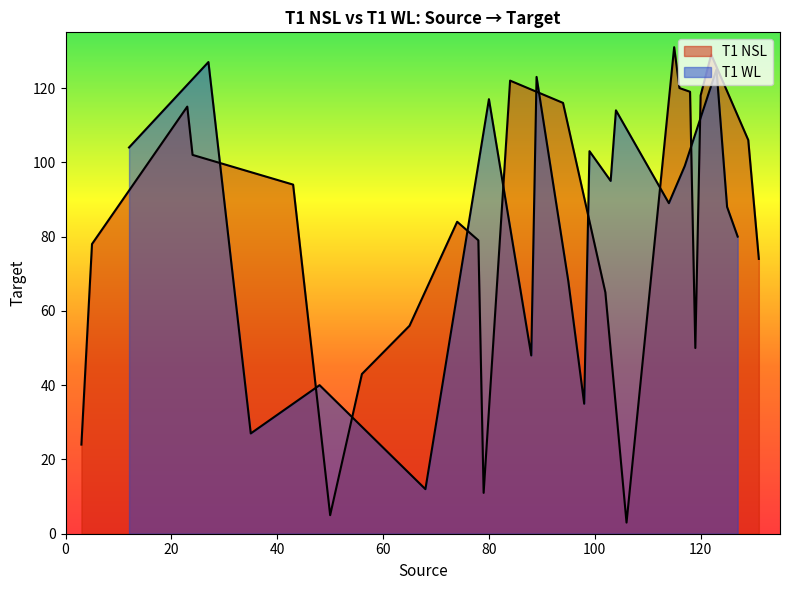

Reading right to left, list all the values displayed in this chart.

T1 NSL: 11	79	78	5	50	119	118	120	116	94	43	56	65	102	24	3	106	129	122	84	74	131	115
T1 WL: 0	0	0	0	0	0	48	88	125	123	89	114	104	12	68	95	103	99	117	80	127	27	35